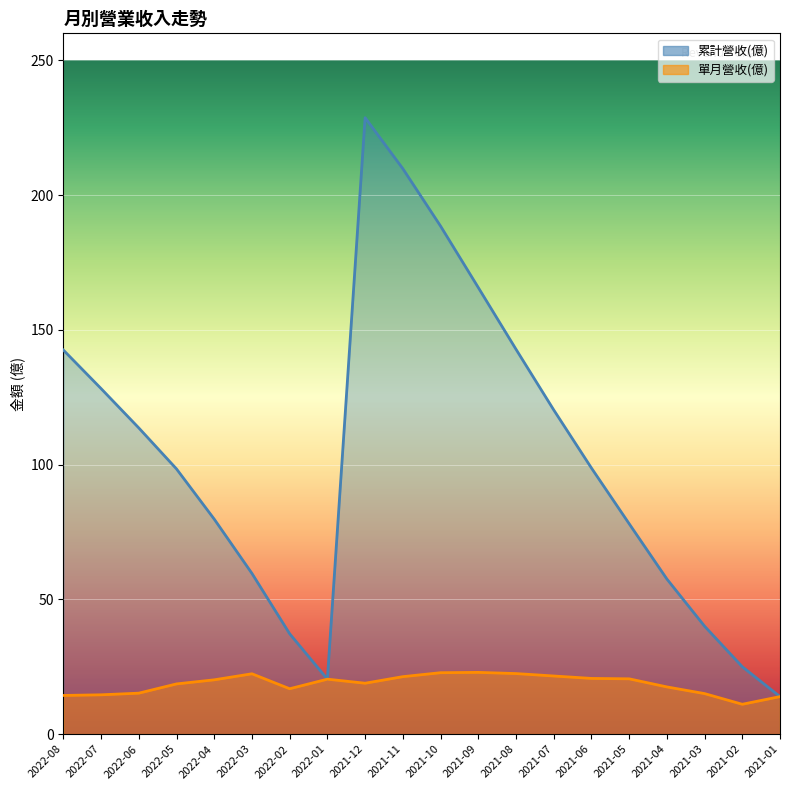

Which category has the lowest value in the 單月營收(億) series?

2021-02